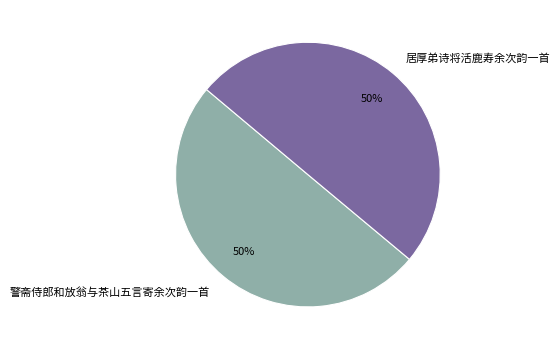

How many segments does this pie chart have?

2